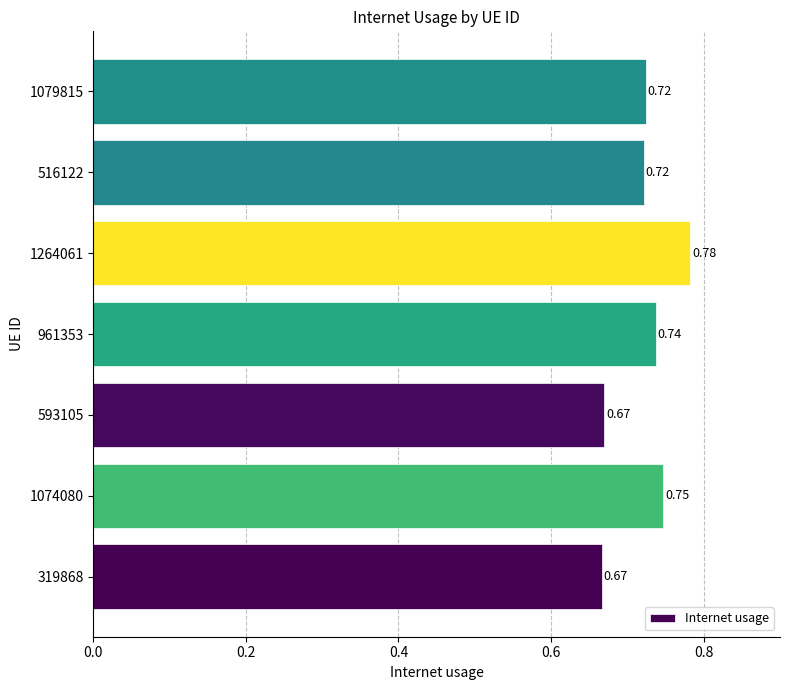

How many series are shown in this chart?

1